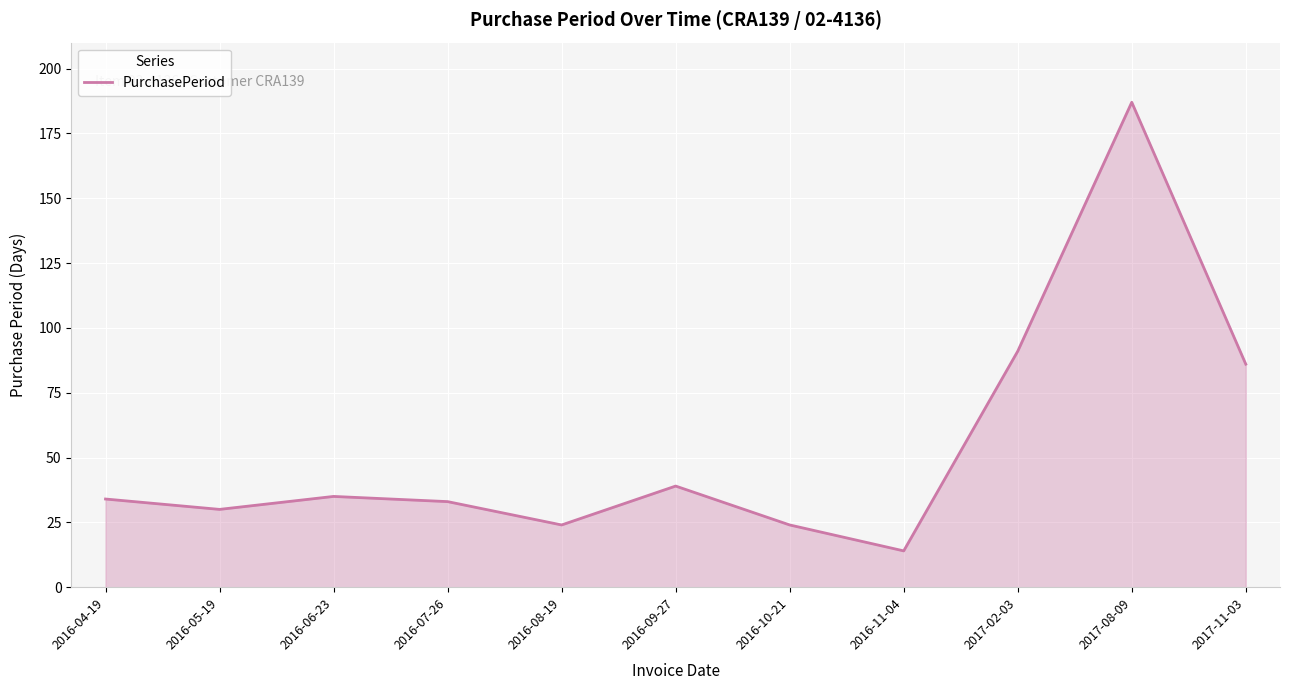

Which has a higher value, 2017-08-09 or 2016-04-19?

2017-08-09